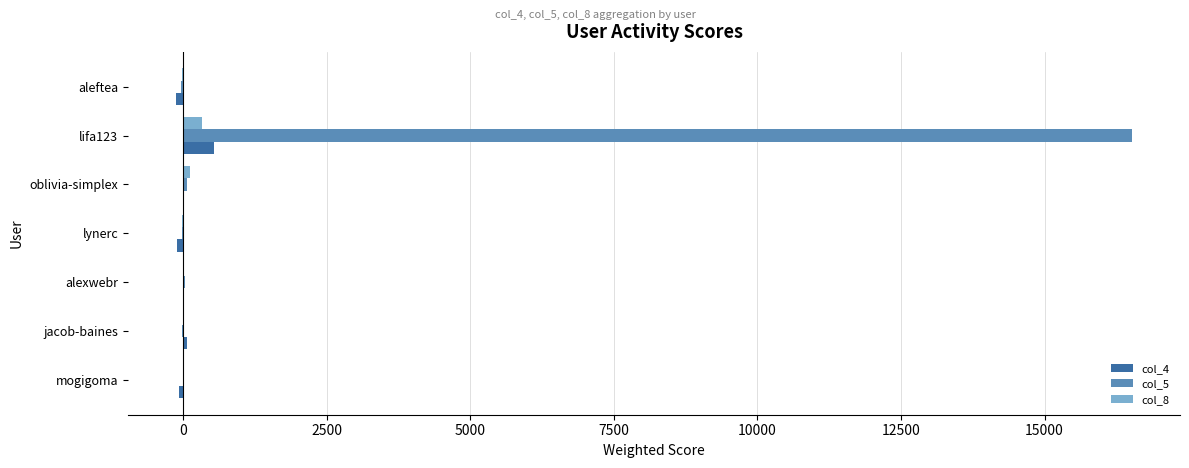

At which category is the sum across all series the highest?

lifa123